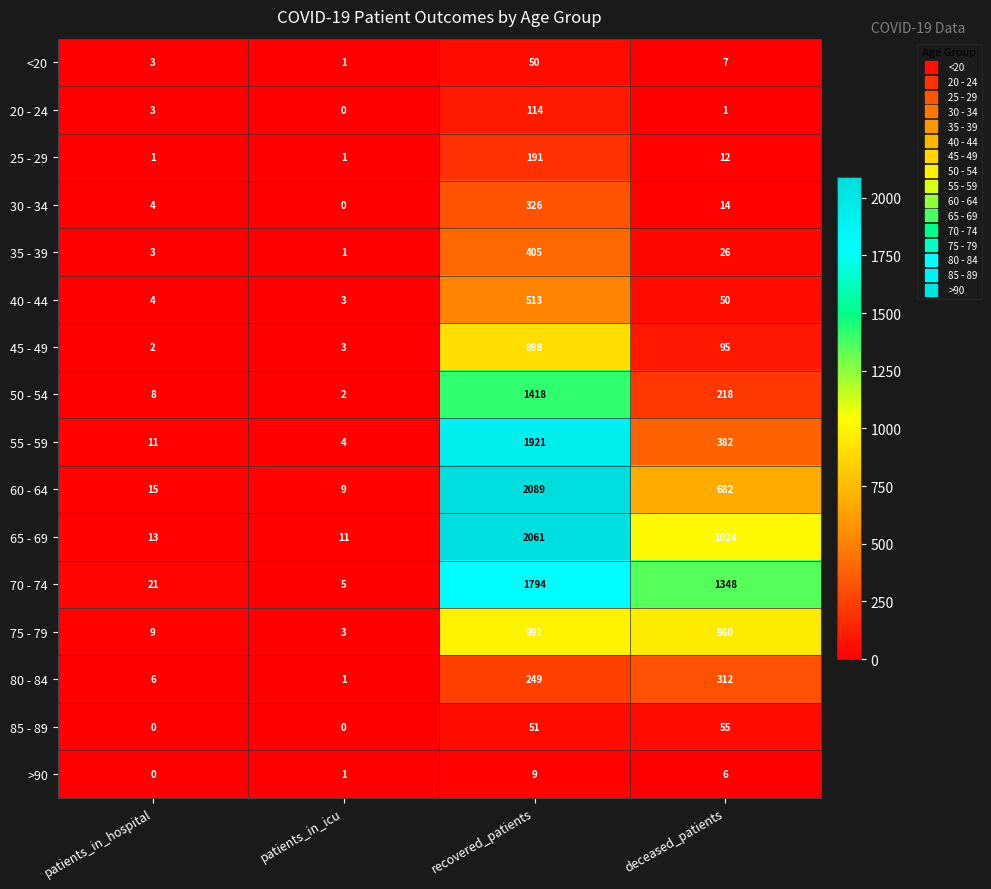

What is the spread (max minus min) of values at patients_in_icu?

11